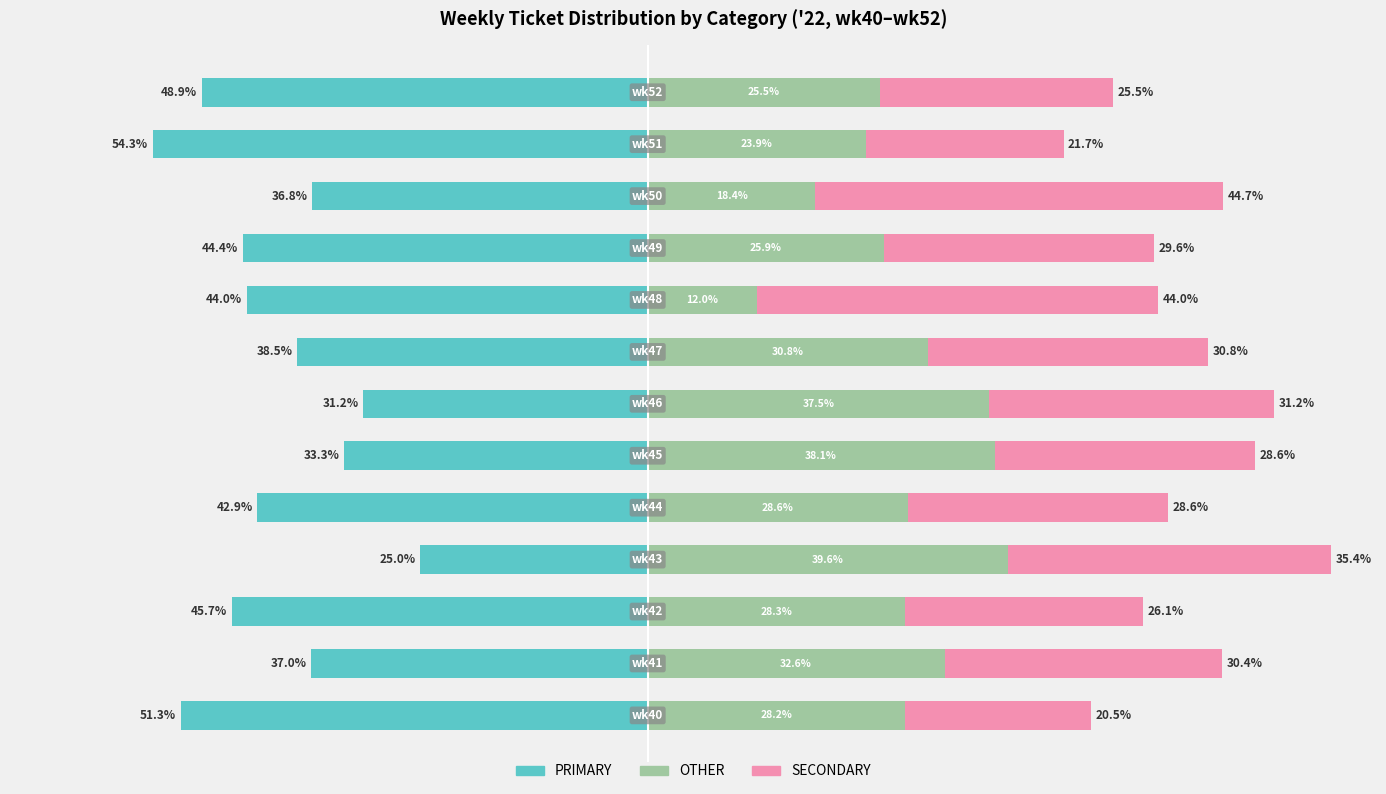

How many distinct data groups are displayed?

3